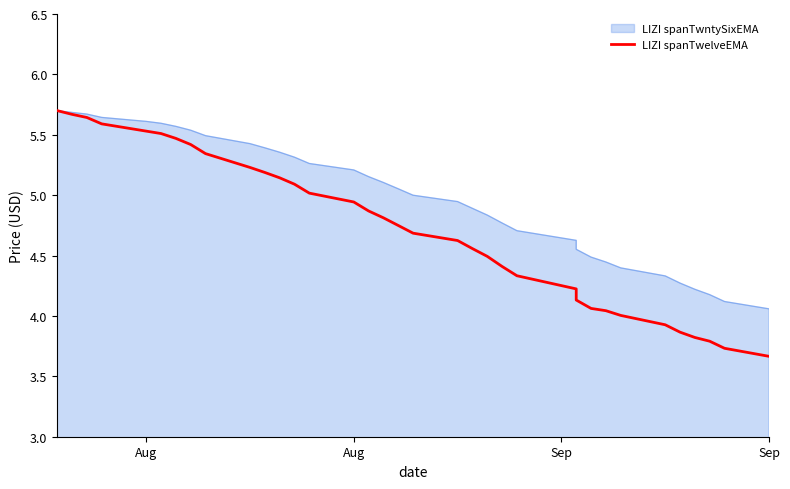

How many lines are shown in the chart?

1